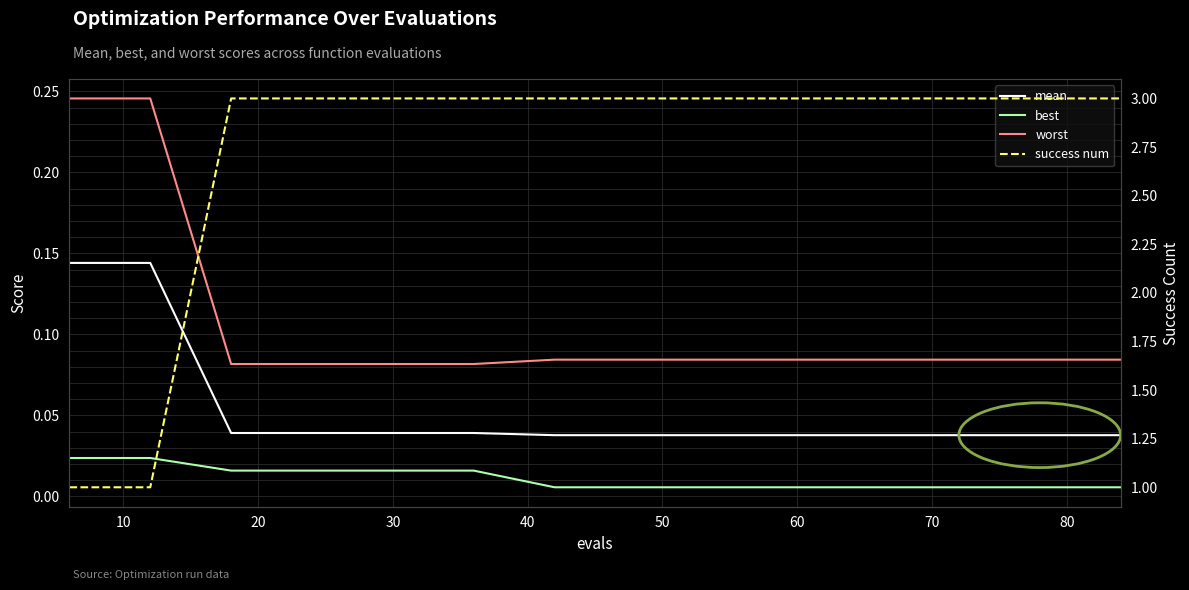

True or false: best has a value of 0.0 at 60.

False